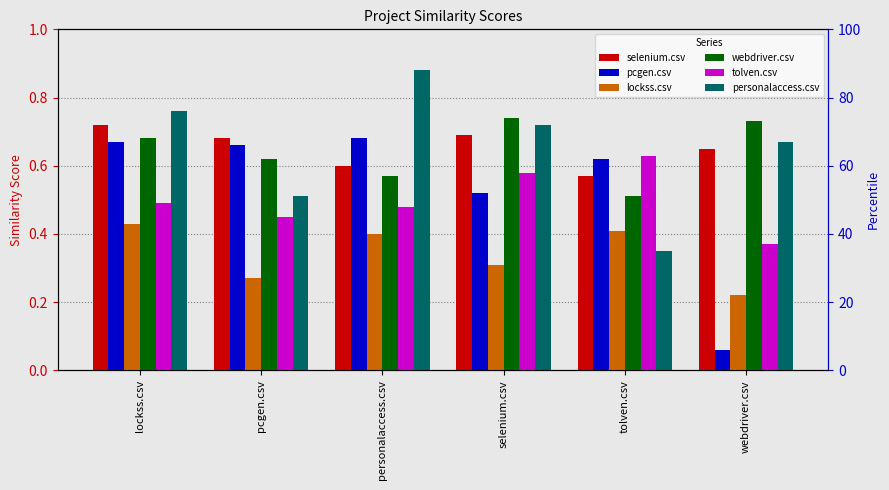

What is the difference between the lockss.csv values at pcgen.csv and lockss.csv?

0.2